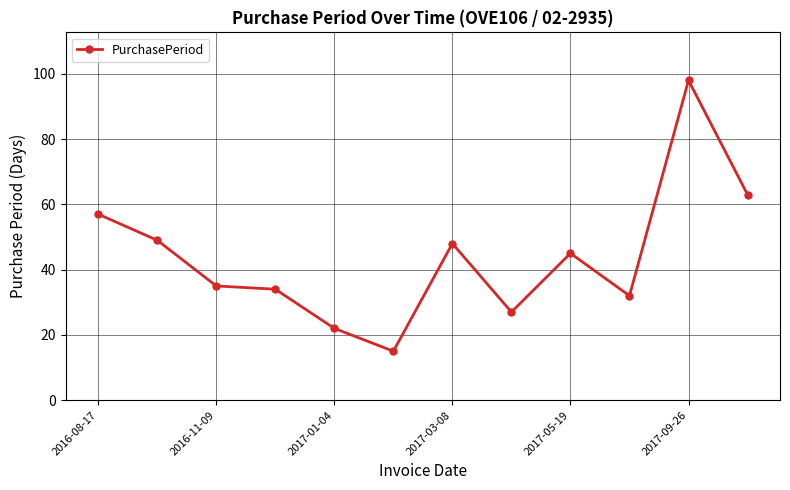

What is the greatest value displayed?

98